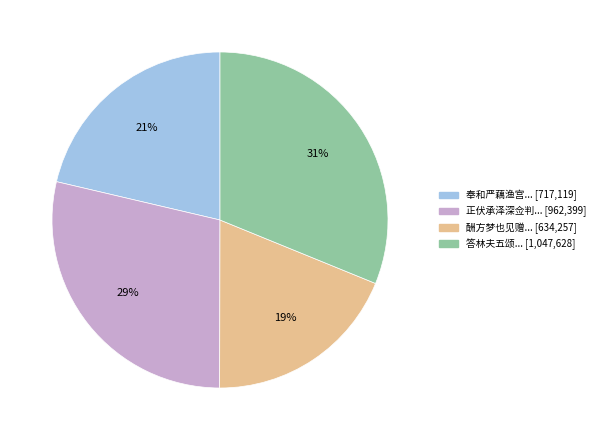

What is the ratio of the value at 酬方梦也见赠... [634,257] to the value at 奉和严藕渔宫... [717,119]?

0.9